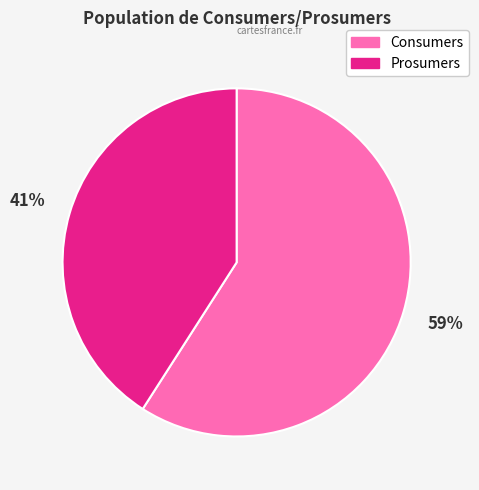

Which category accounts for the majority?

Consumers